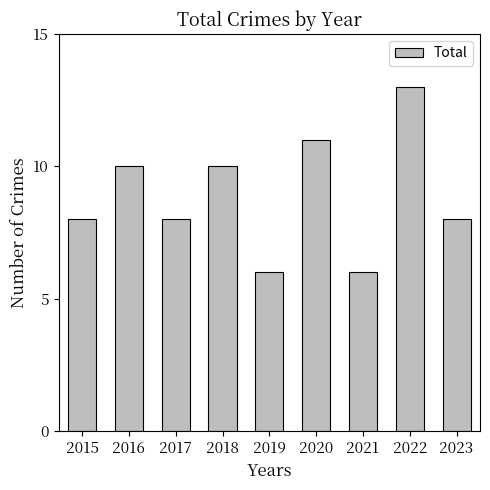

Reading left to right, list all the values displayed in this chart.

2015=8	2016=10	2017=8	2018=10	2019=6	2020=11	2021=6	2022=13	2023=8